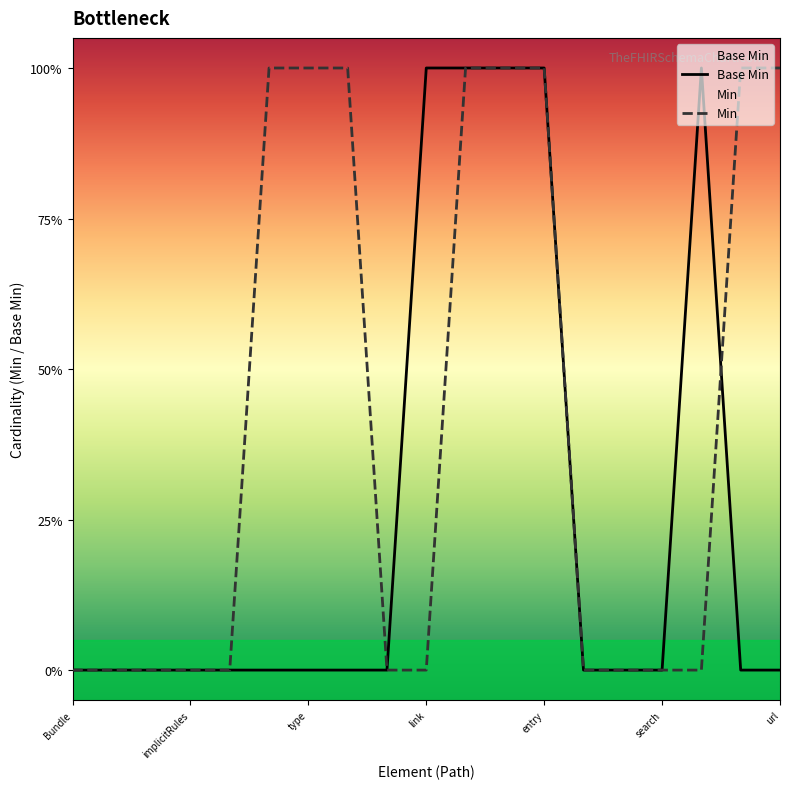

Does the chart display data point markers on the line(s)?

No